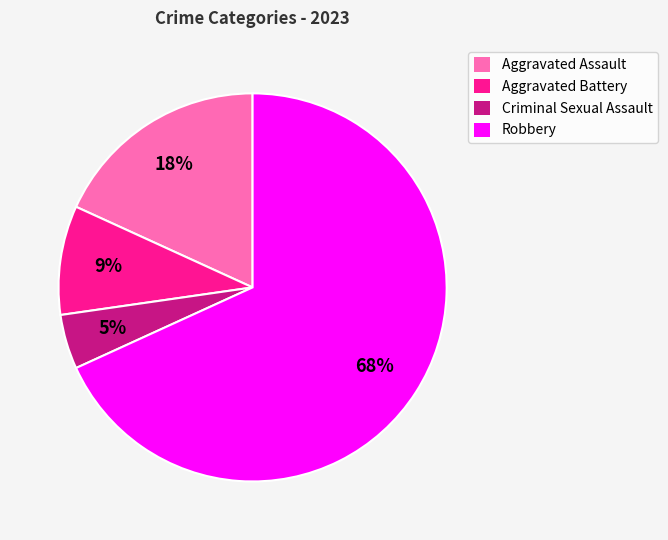

To the nearest percent, what is the average slice percentage?

25%